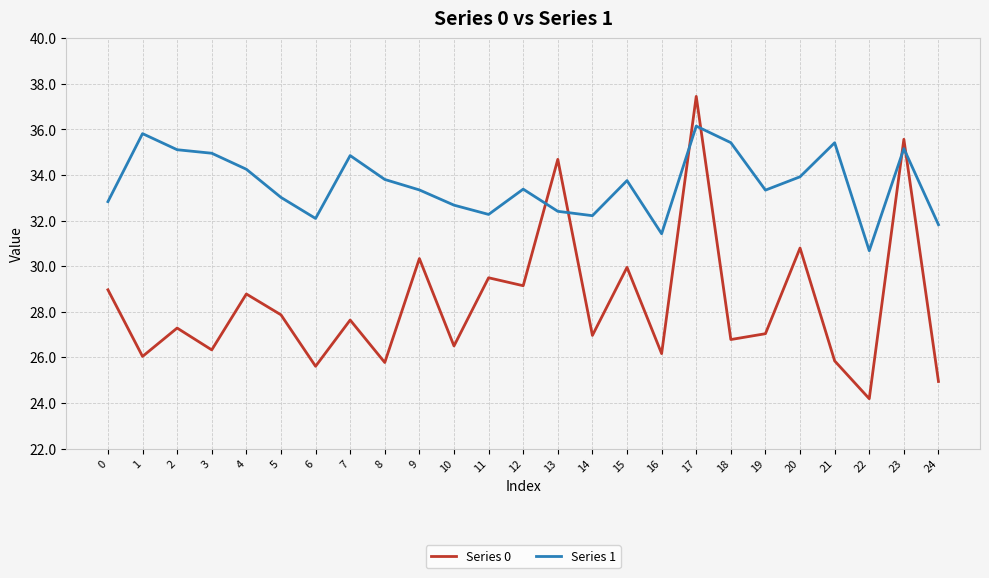

At which category does Series 1 reach its first local peak?

1